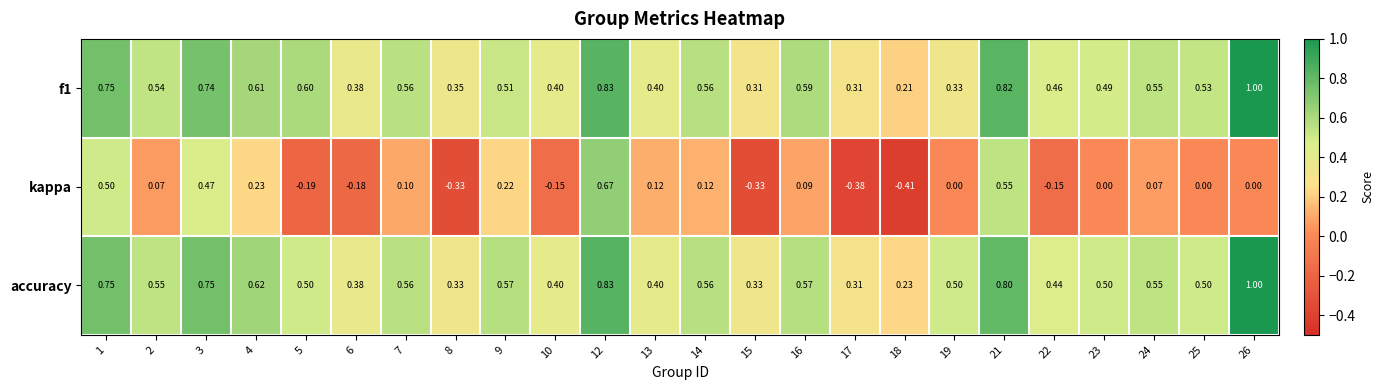

Which series has the largest range (max minus min)?

kappa